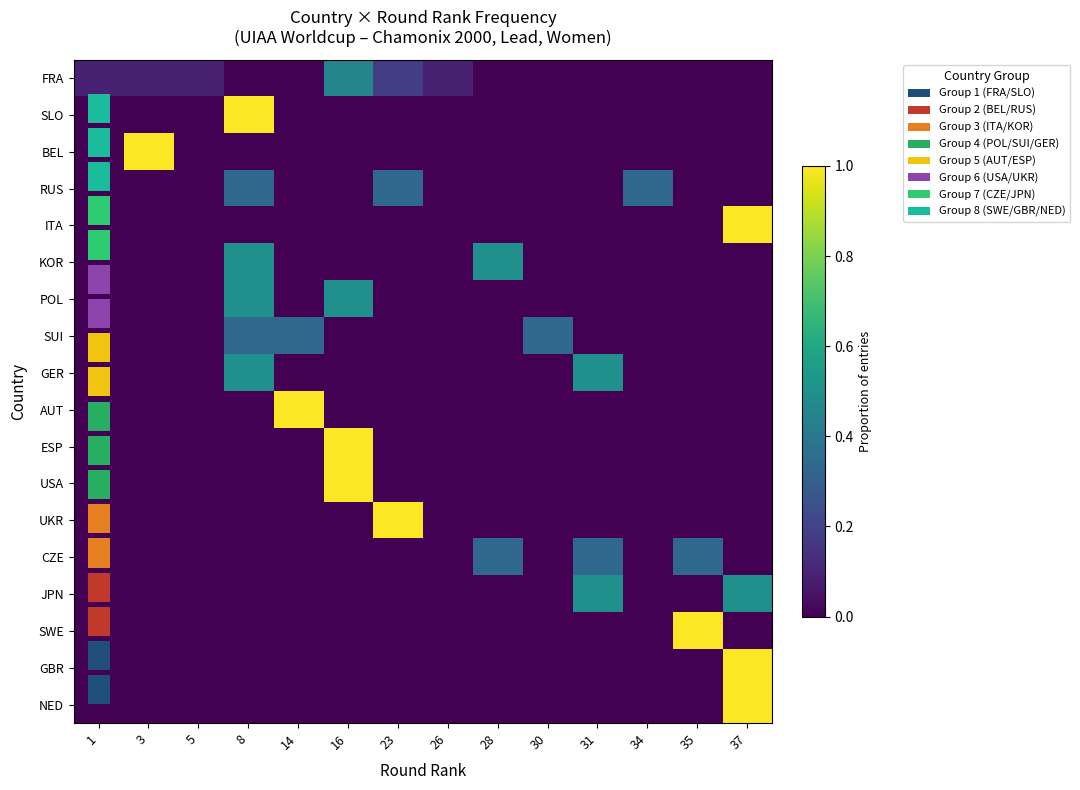

List the labels in order of POL value, smallest first.

1, 3, 5, 14, 23, 26, 28, 30, 31, 34, 35, 37, 8, 16